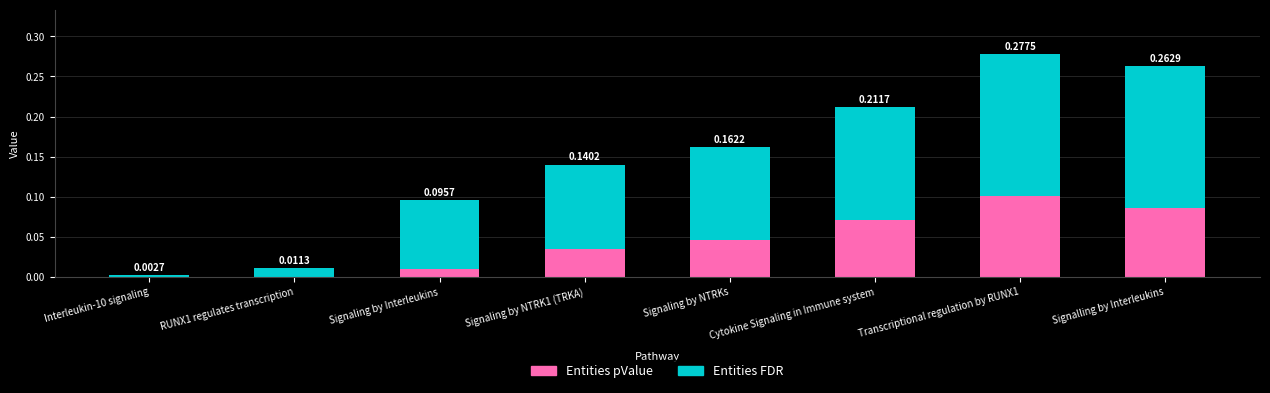

At which category is the sum across all series the highest?

Transcriptional regulation by RUNX1